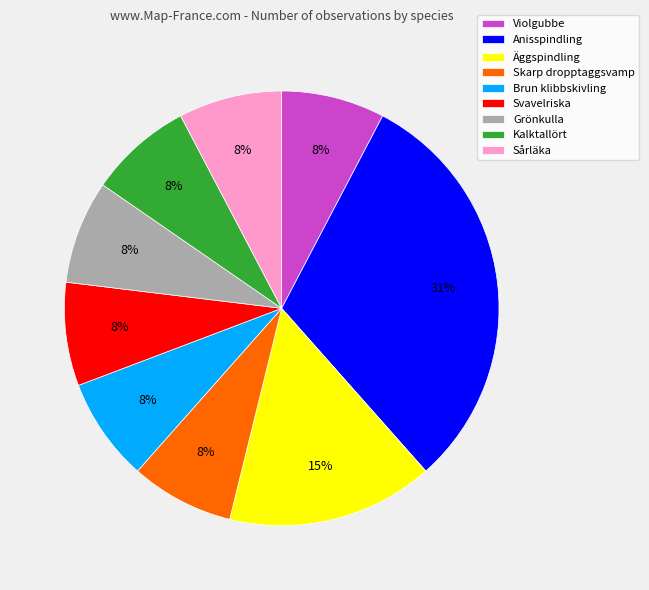

How many segments does this pie chart have?

9